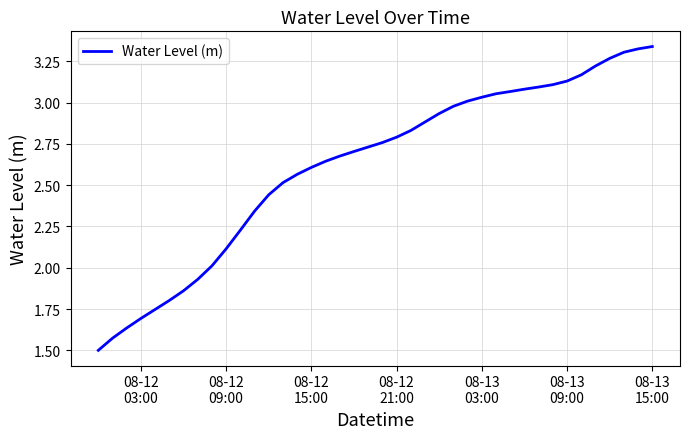

What is the difference between the maximum and minimum values?

1.8